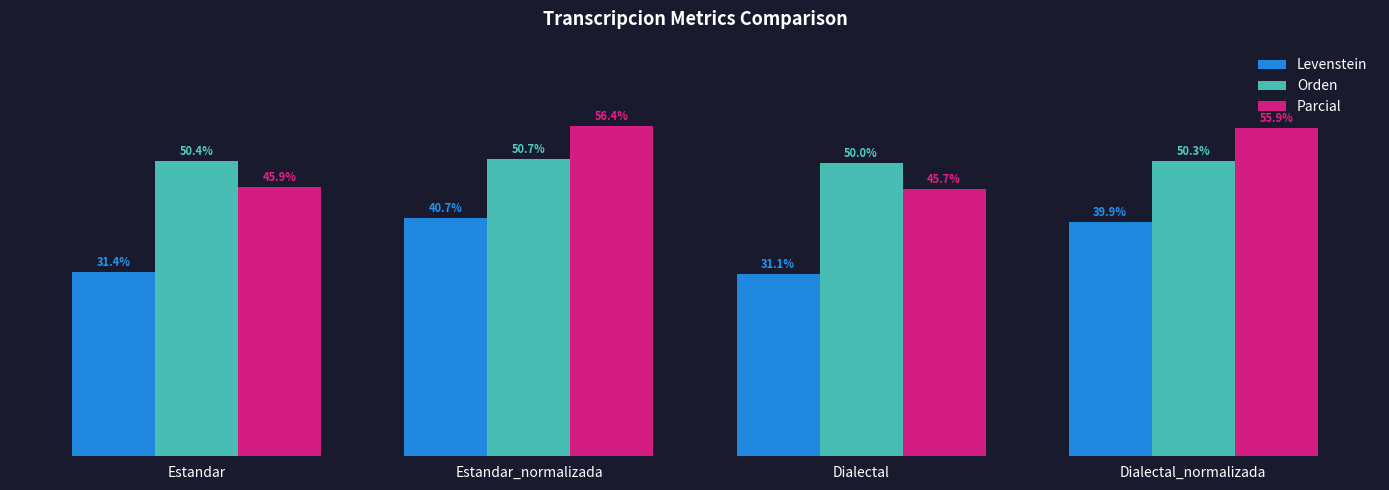

At which category does the chart reach its minimum across all series?

Dialectal